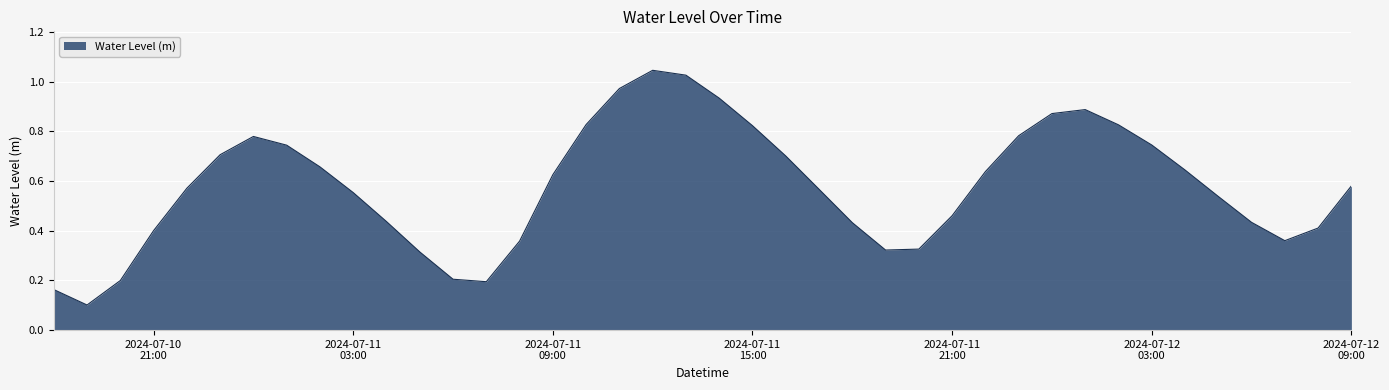

What is the label of the 12th point from the left?

2024-07-11 05:00:00